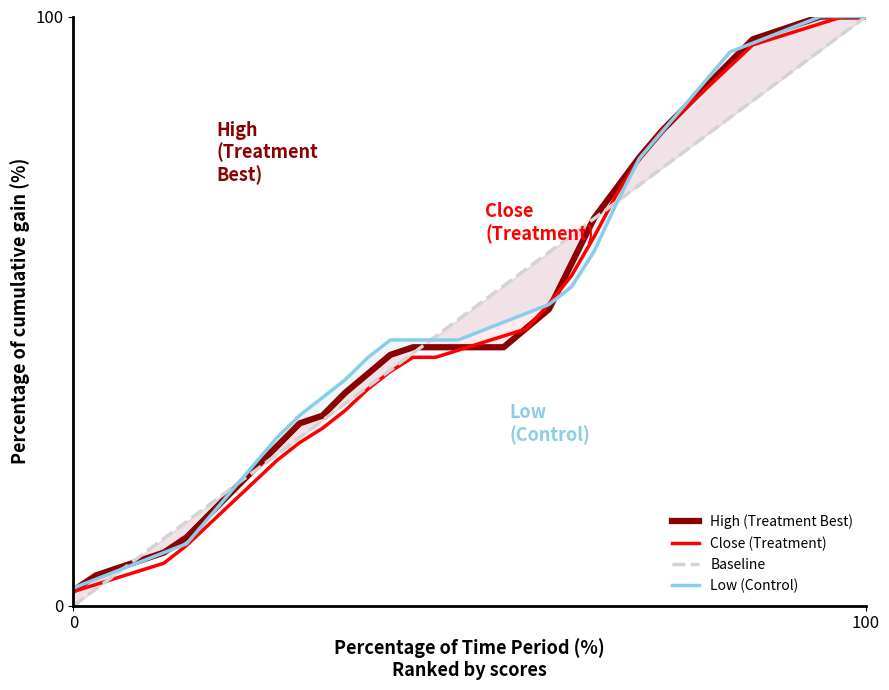

What is the difference between the maximum and minimum values in the Baseline series?

100.0